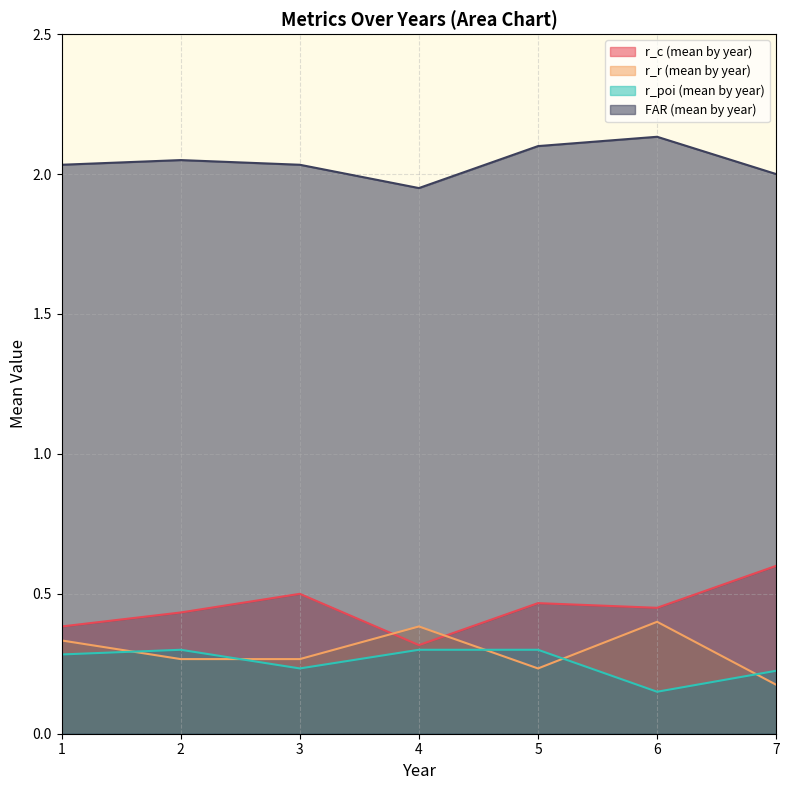

Does the chart have visible grid lines?

Yes